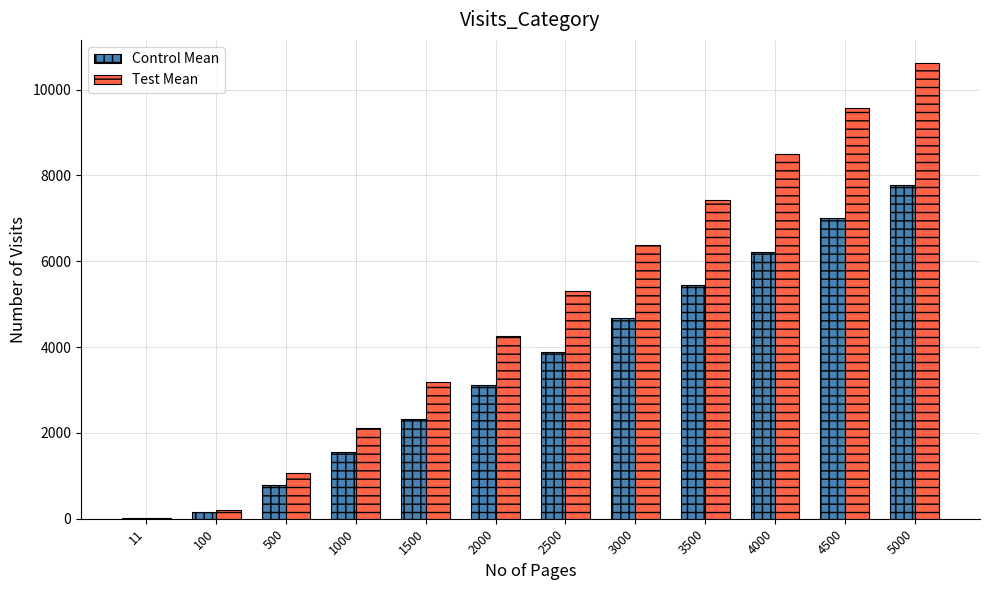

What is the total value across all series at 4000?

14726.4